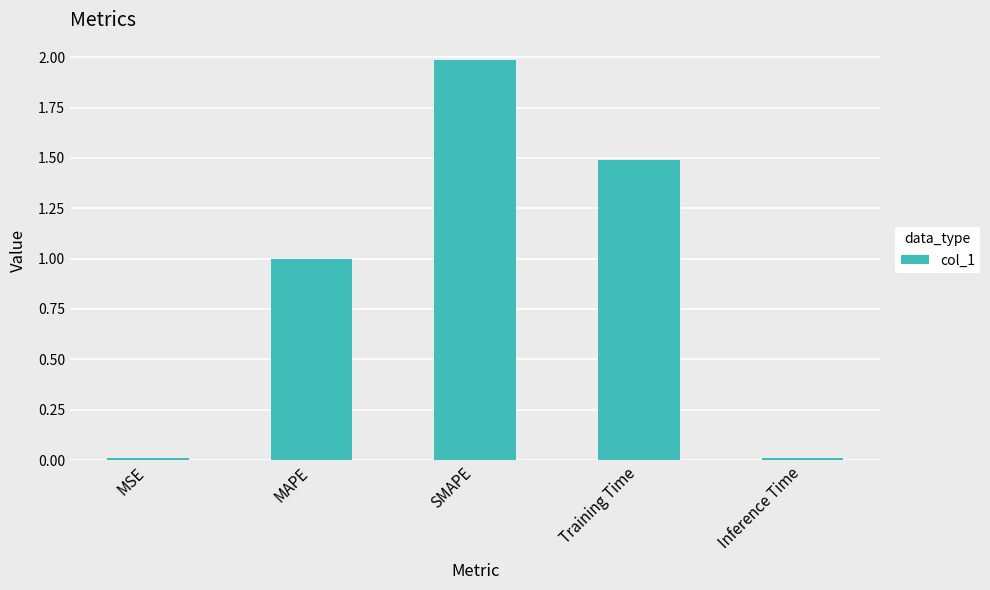

Are the bars horizontal?

No